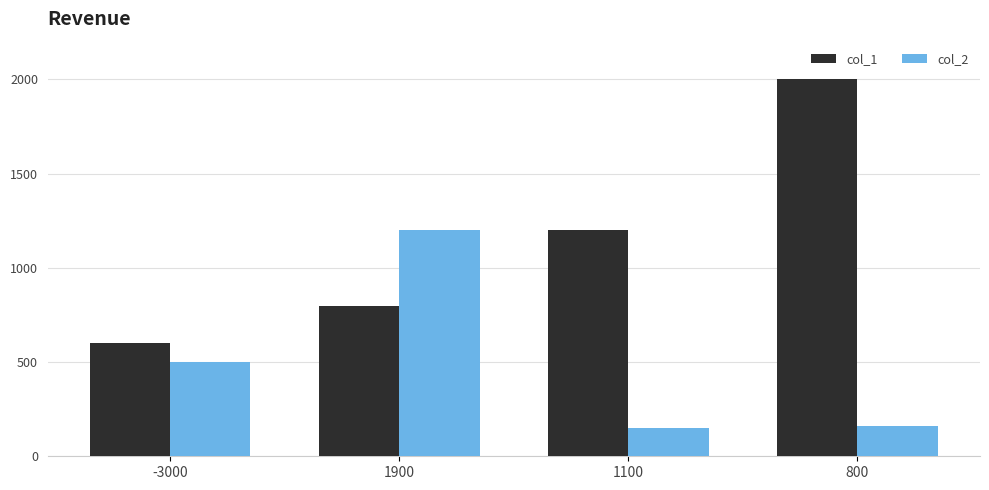

What is the value of the col_1 bar at the 4th from the left?

2000